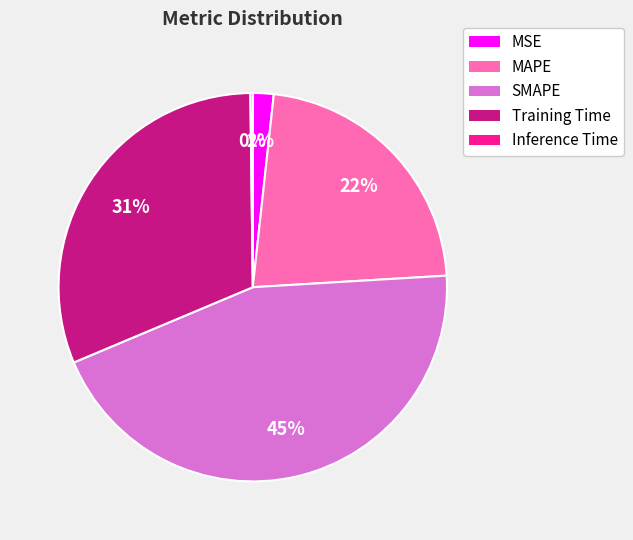

Is the sum of Training Time and MSE greater than half?

No